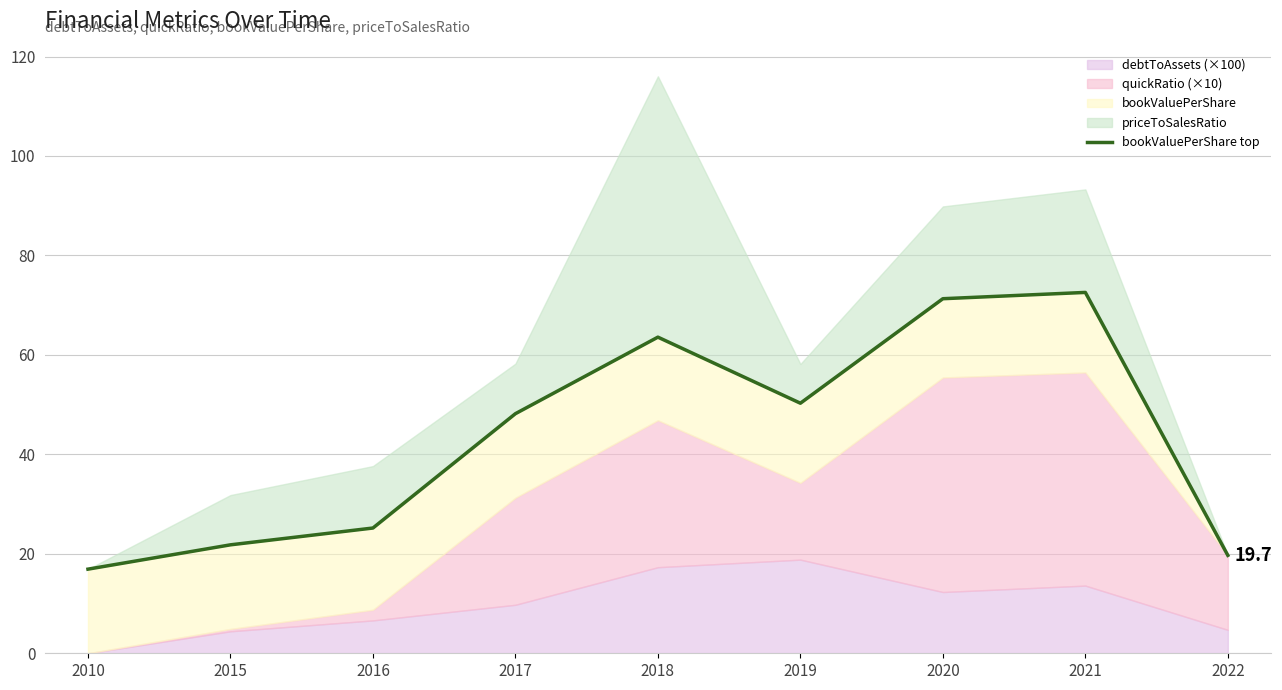

Where is the first local maximum?

2018